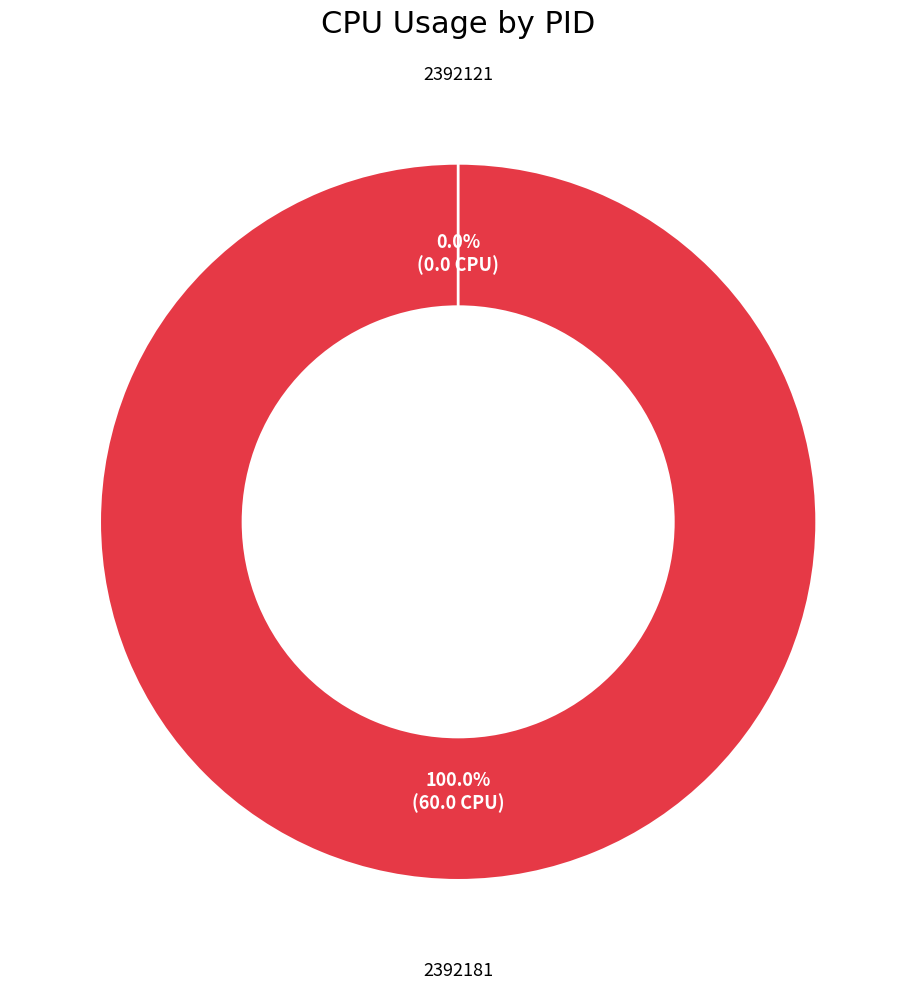

What percentage is the 2392181 slice, to the nearest percent?

100%